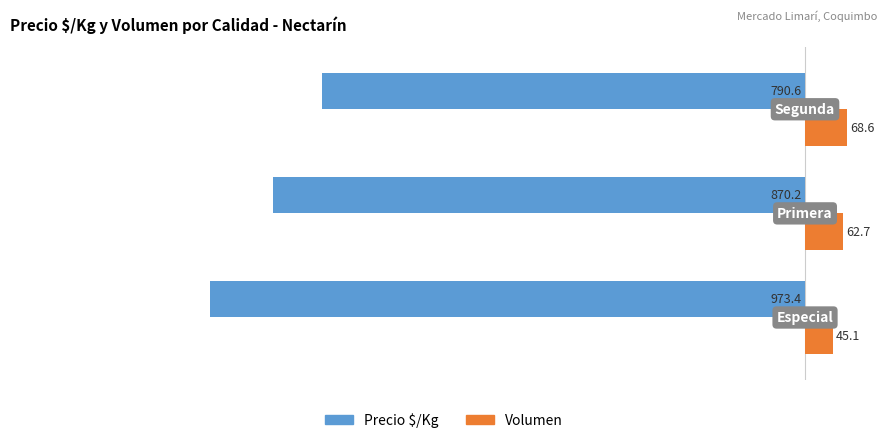

Rank the series by their maximum value, from lowest to highest.

Precio $/Kg, Volumen